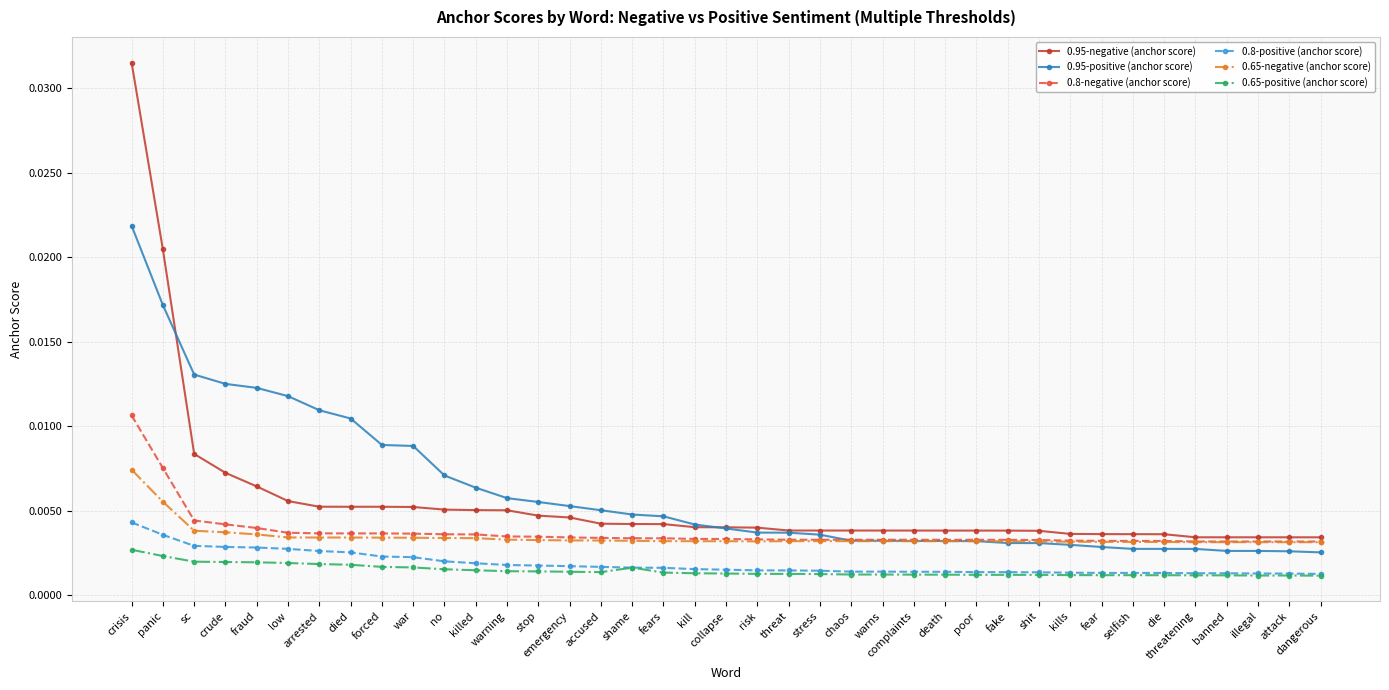

Rank the series by their maximum value, from highest to lowest.

0.95-negative (anchor score), 0.95-positive (anchor score), 0.8-negative (anchor score), 0.65-negative (anchor score), 0.8-positive (anchor score), 0.65-positive (anchor score)